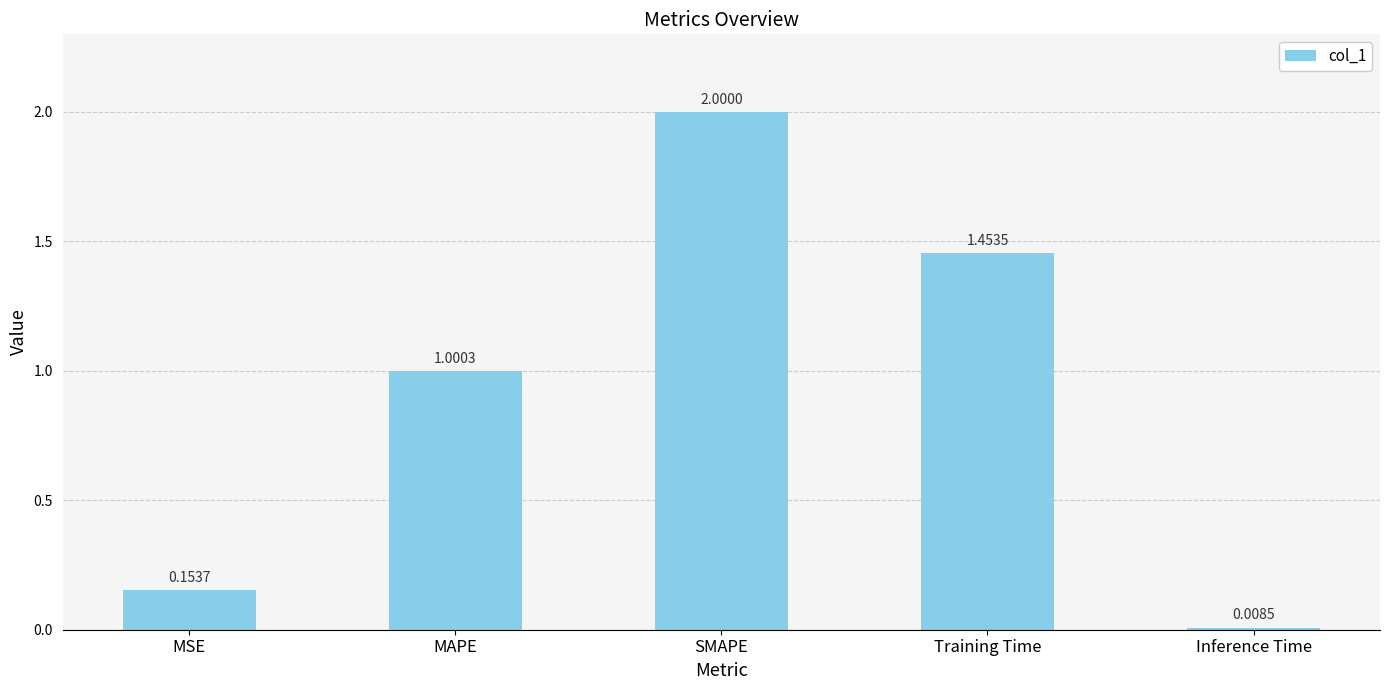

How many bars are there in total?

5